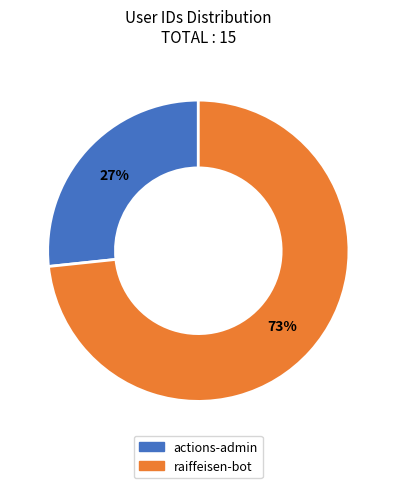

How many slices are in this pie chart?

2